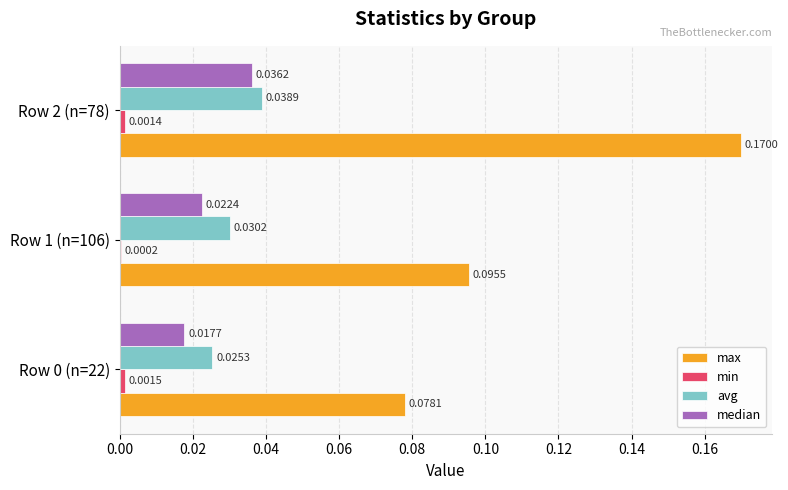

How many data points does each series have?

3